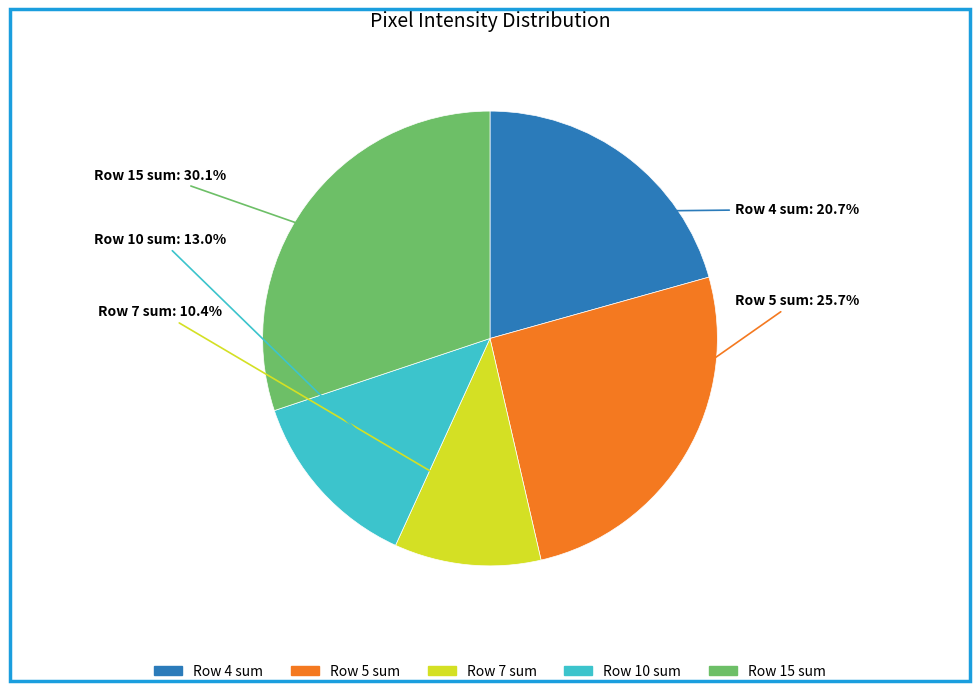

To the nearest percent, what is the average slice percentage?

20%